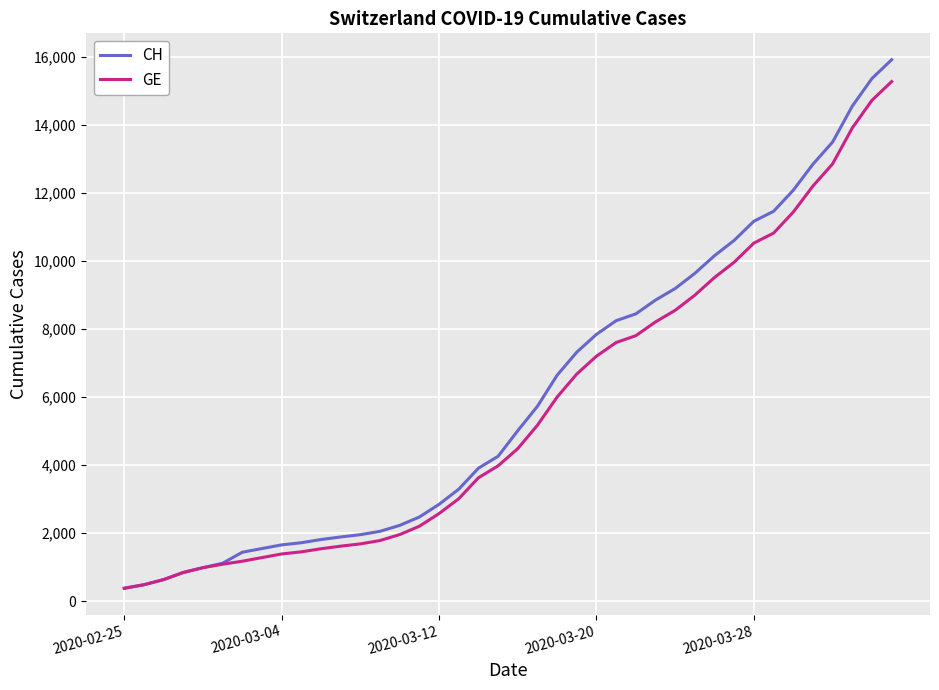

Which series has the largest range (max minus min)?

CH